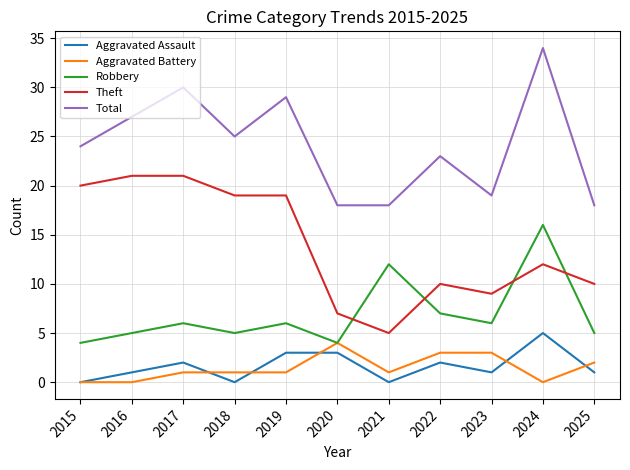

What is the sum of the Total values at 2022 and 2016?

50